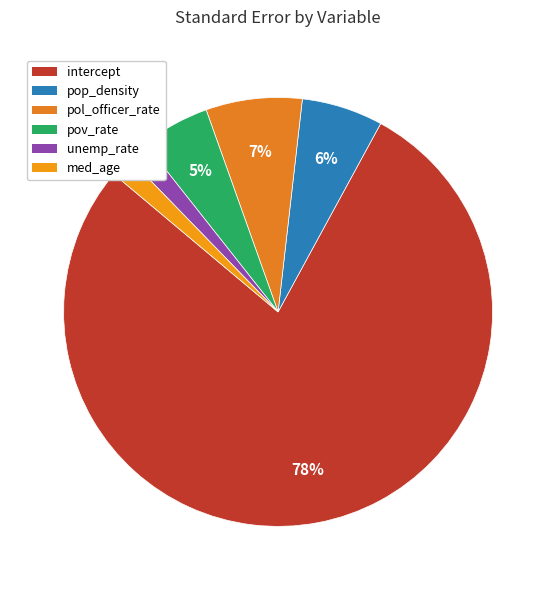

How many segments does this pie chart have?

6